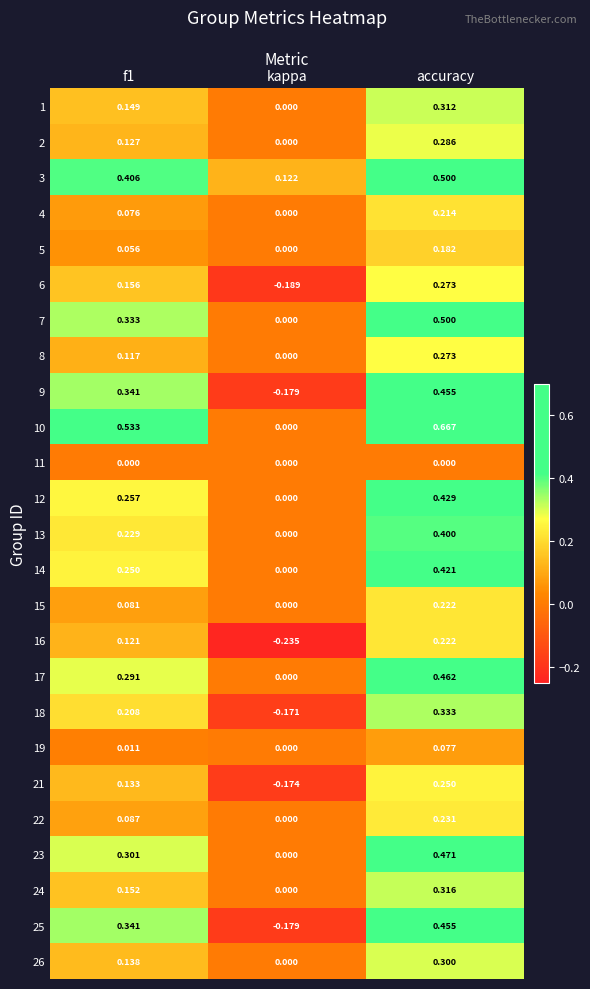

Which label corresponds to the largest value in the chart?

accuracy